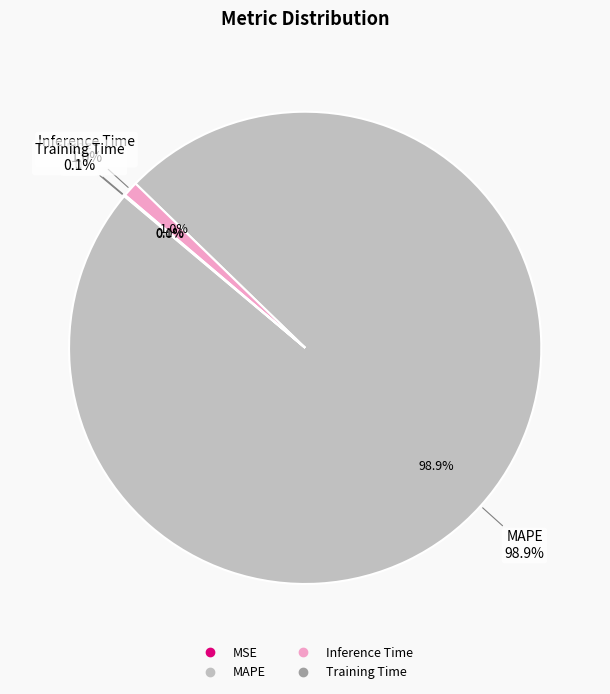

Rank the categories by value from lowest to highest.

MSE, Training Time, Inference Time, MAPE